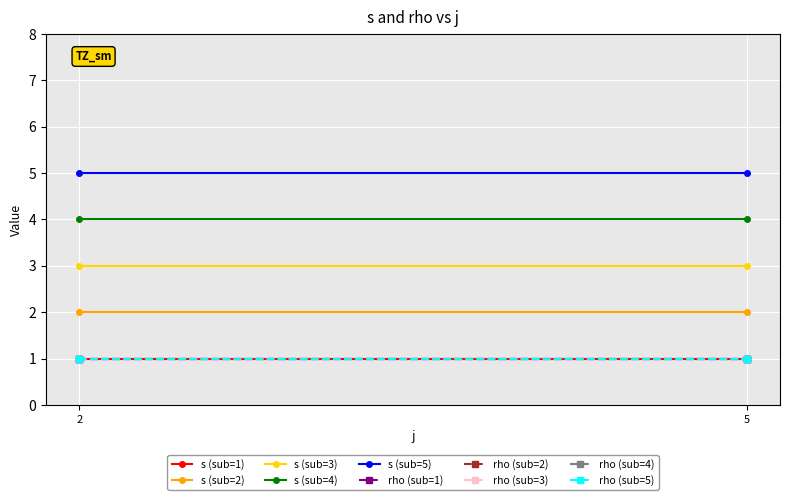

Reading left to right, extract all data points from this chart.

s: 2=1	2=2	2=3	2=4	2=5	5=1	5=2	5=3	5=4	5=5
rho: 2=1	2=1	2=1	2=1	2=1	5=1	5=1	5=1	5=1	5=1